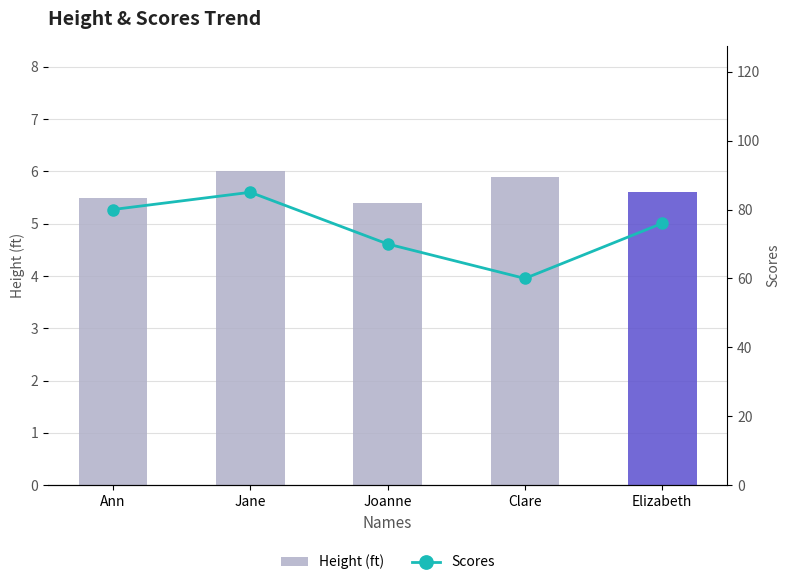

What is the spread (max minus min) of values at Elizabeth?

70.4